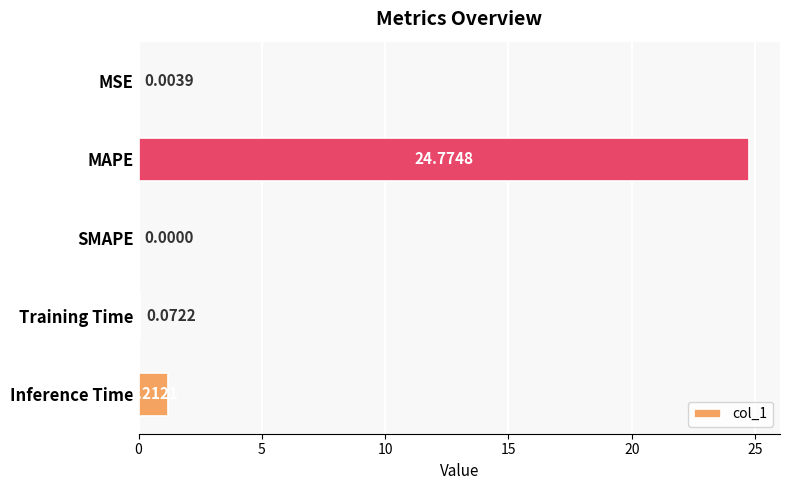

What is the change in value from MAPE to Inference Time?

-23.6